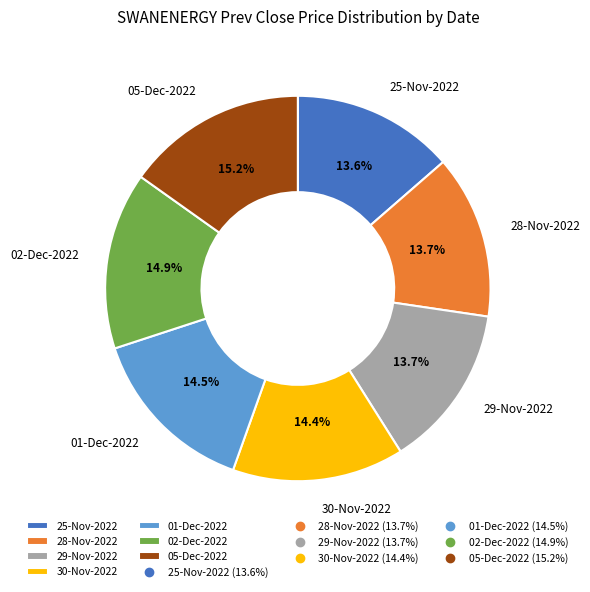

The 01-Dec-2022 slice represents 7% of the pie. True or false?

False